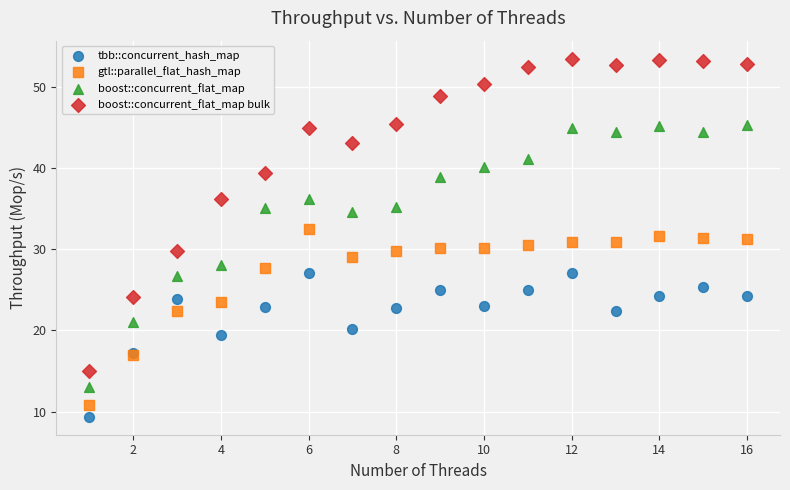

Which series has the largest Y range (max minus min)?

boost::concurrent_flat_map bulk